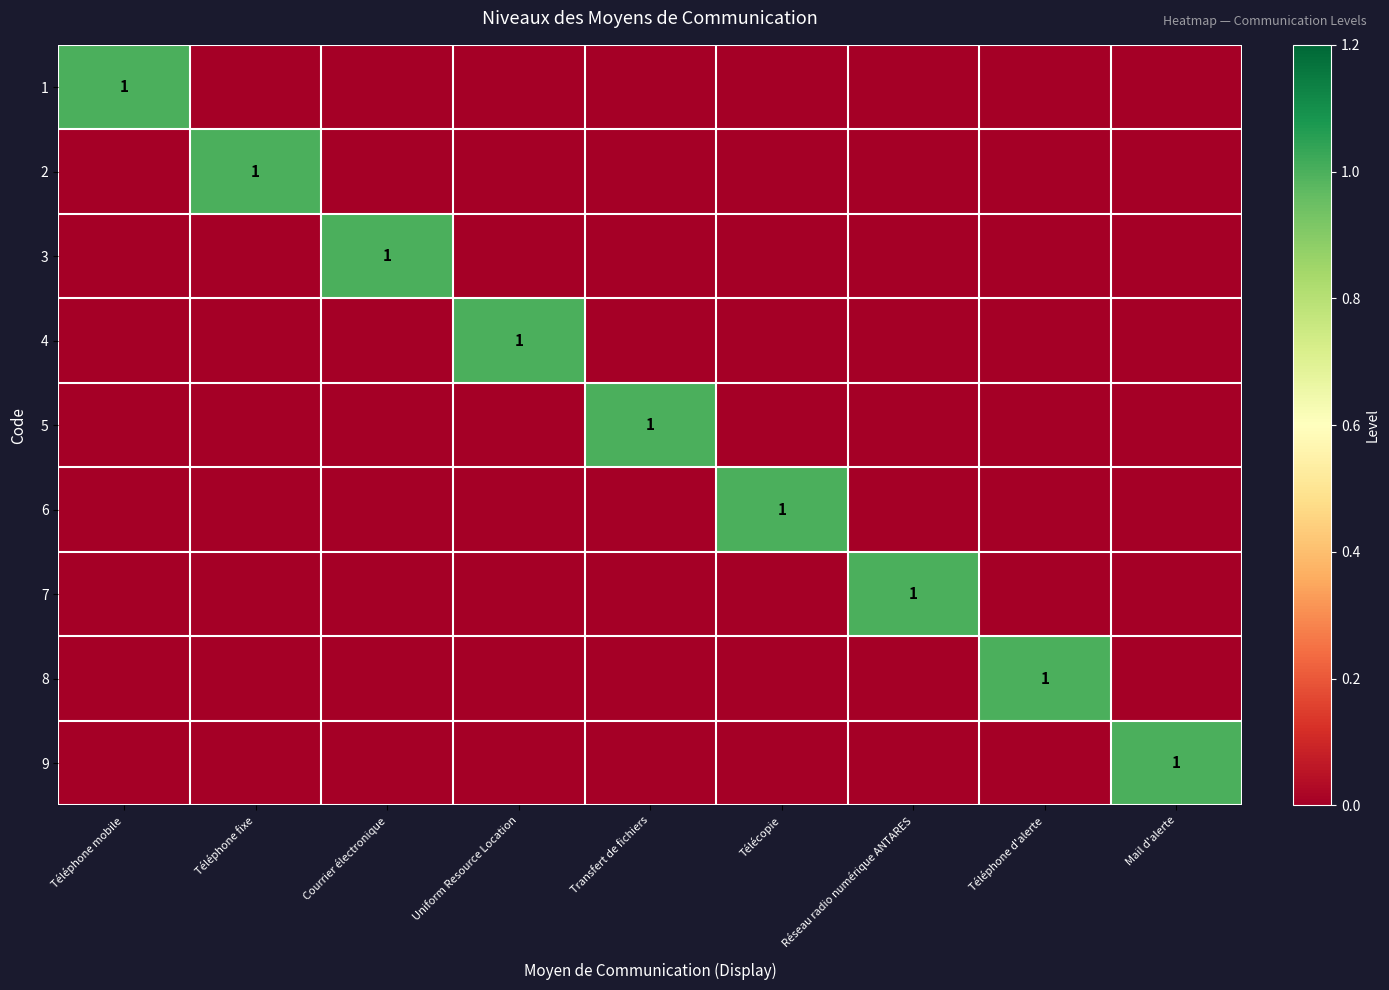

True or false: 8 has a value of 1 at Téléphone d'alerte.

False